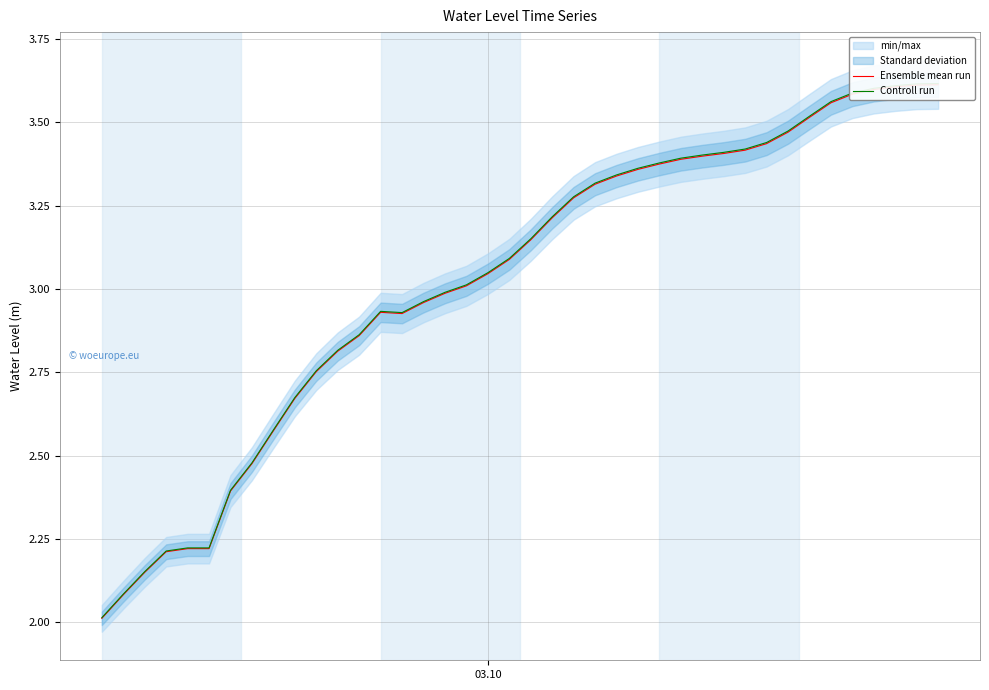

Is the value of Ensemble mean run at 6 greater than the value of Controll run at 31?

No